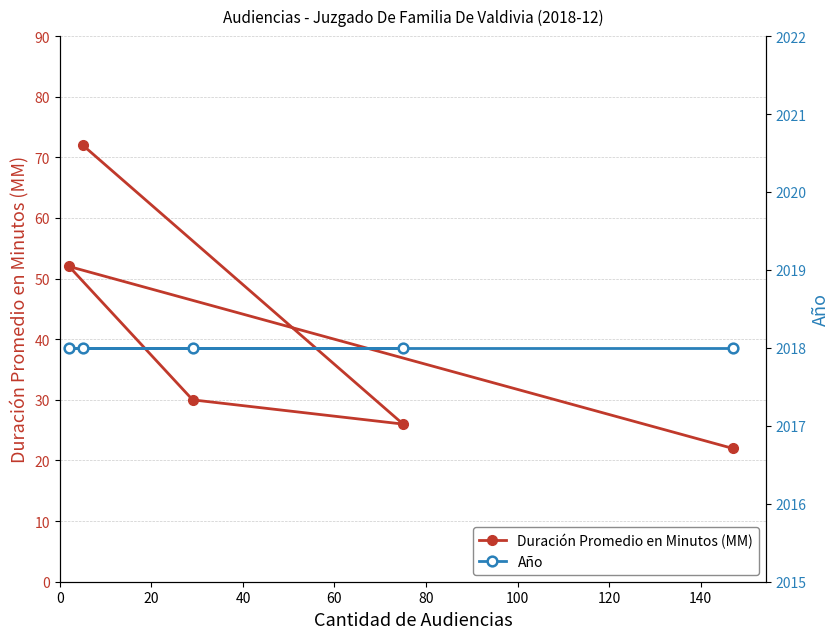

What is the minimum value shown in the chart?

22